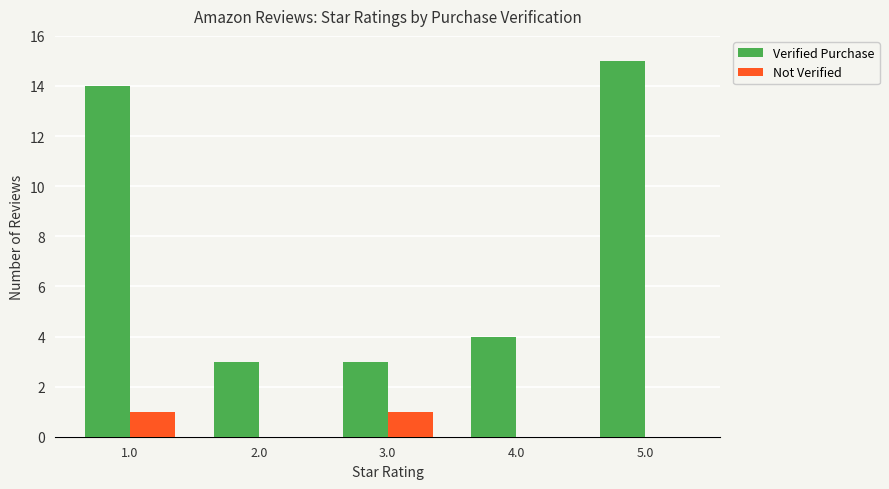

What is the maximum value for Not Verified?

1